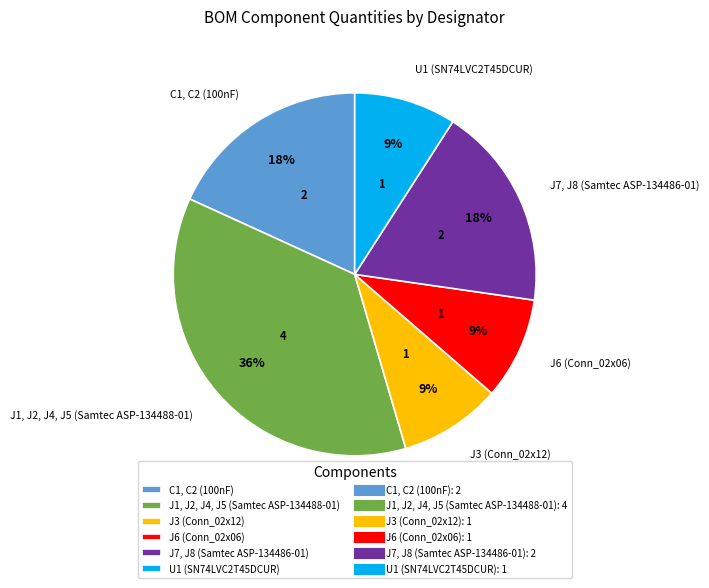

To the nearest percent, what is the average slice percentage?

17%